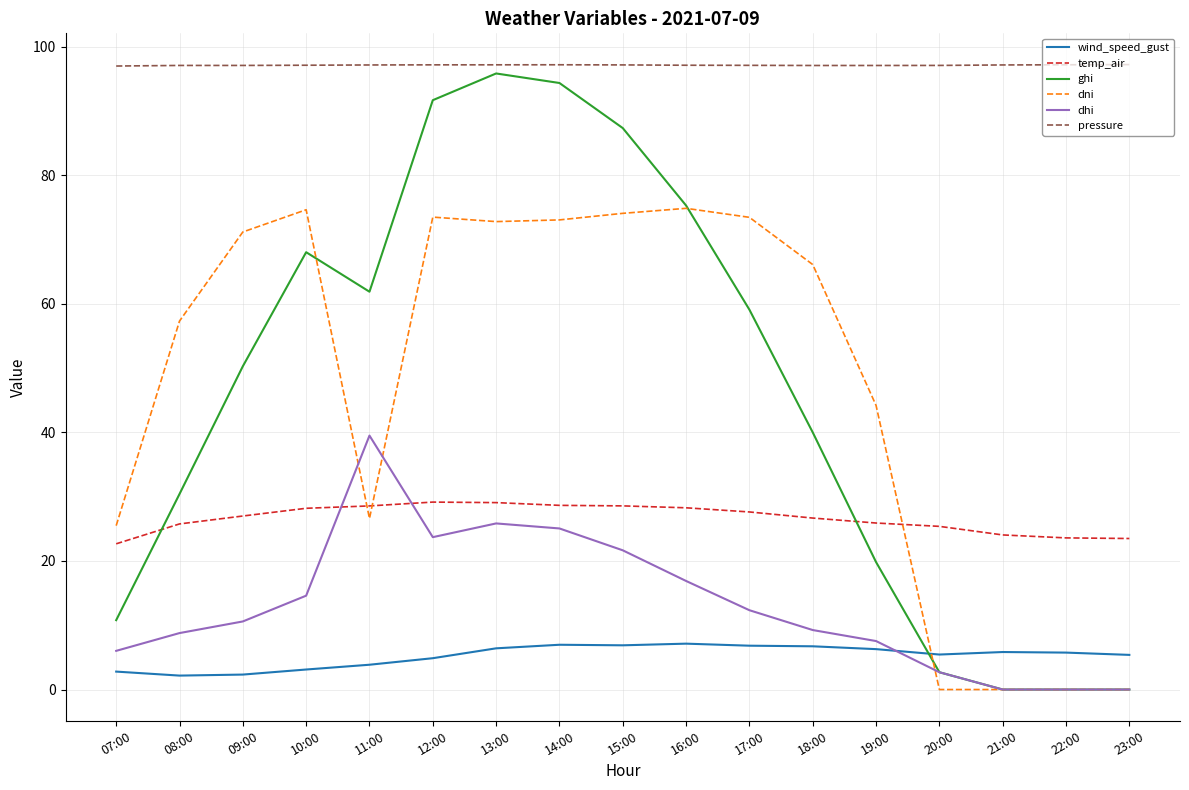

Is the value of wind_speed_gust at 07:00 greater than the value of dni at 22:00?

Yes